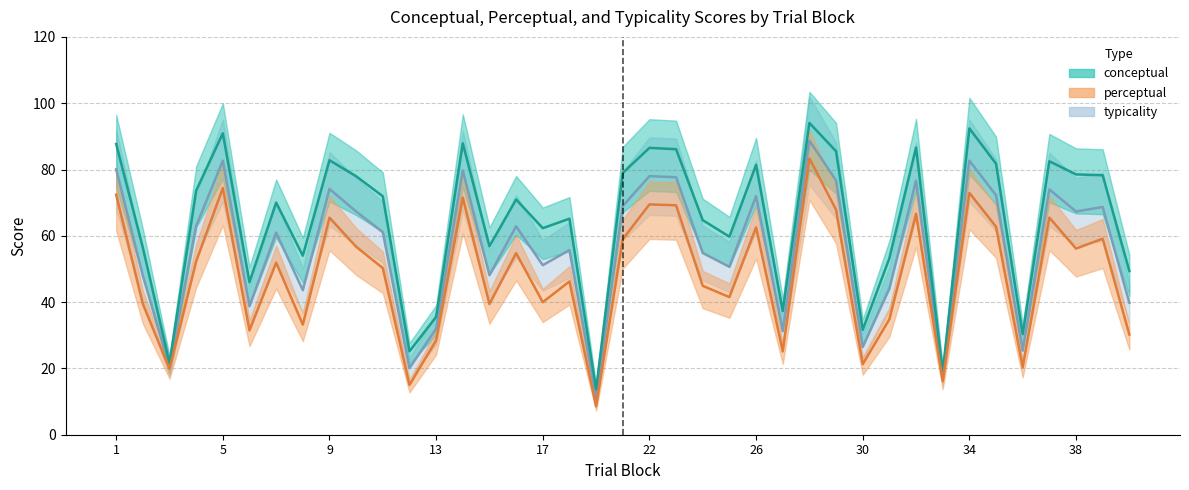

What are all the series names shown in the legend?

conceptual, perceptual, typicality